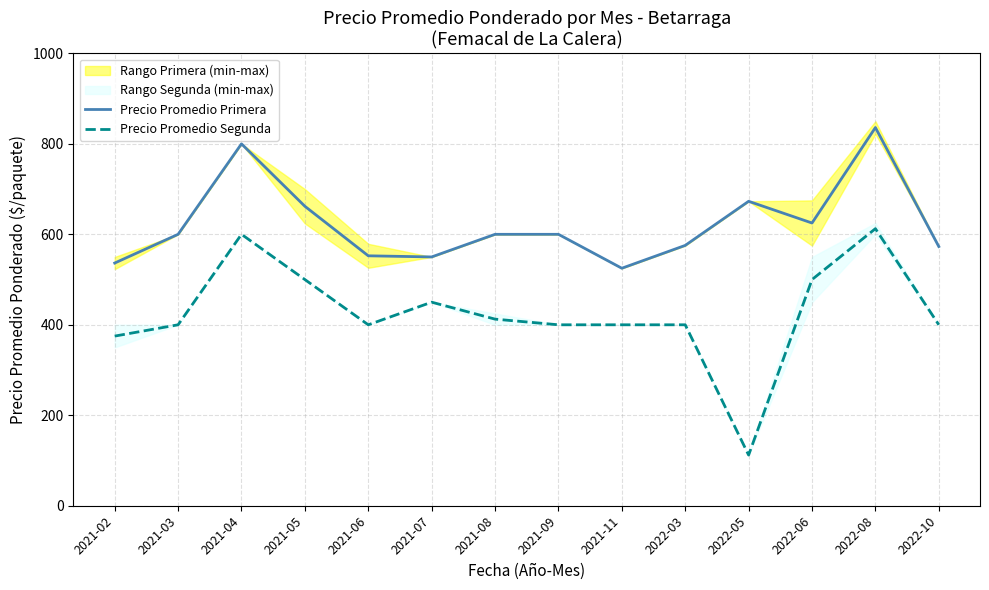

Reading right to left, list all the values displayed in this chart.

Precio Promedio Primera: 573.0	836.0	625.0	673.0	575.5	525.0	600.0	600.0	550.0	552.5	662.0	800.0	600.0	536.5
Precio Promedio Segunda: 400.0	612.5	500.0	112.0	400.0	400.0	400.0	412.5	450.0	400.0	500.0	600.0	400.0	375.0